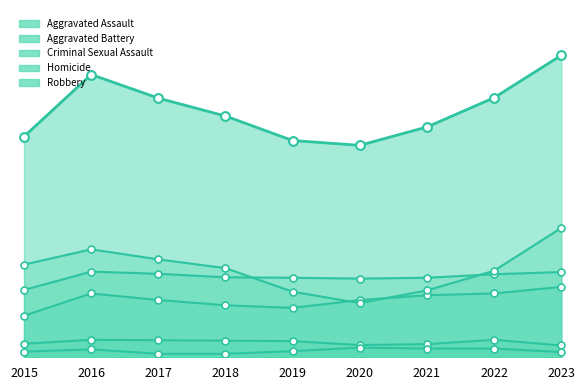

Which series has the largest total across all categories?

Robbery